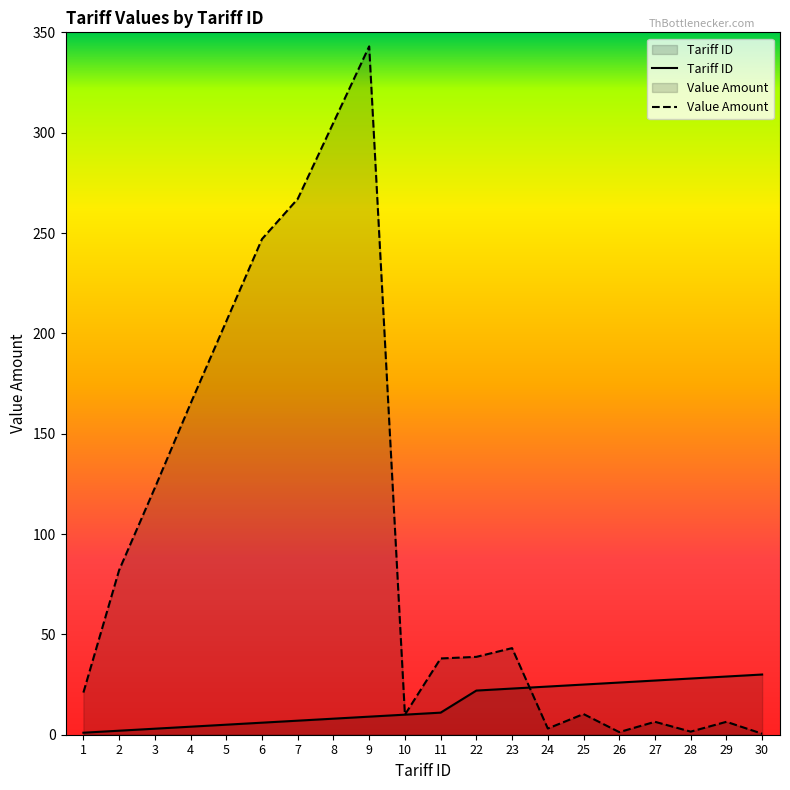

How many data points does each series have?

20